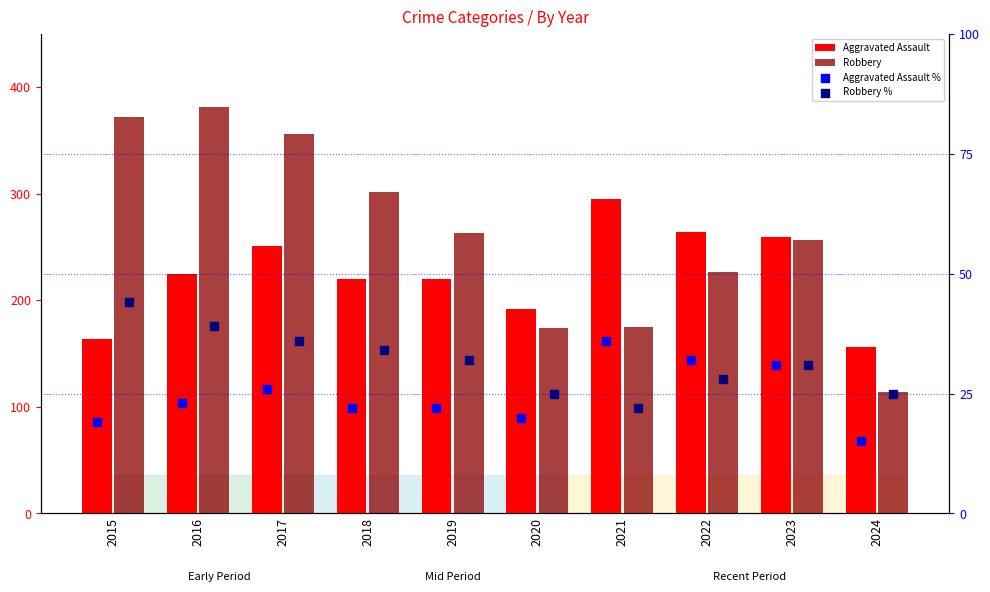

Which series has the widest spread of Y values?

Robbery